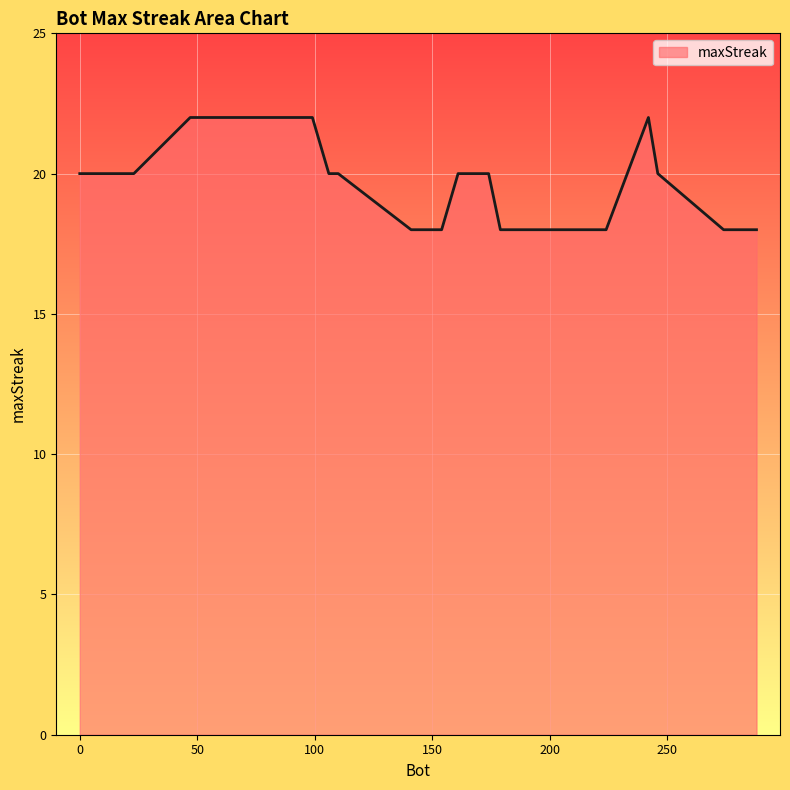

What is the greatest value displayed?

22